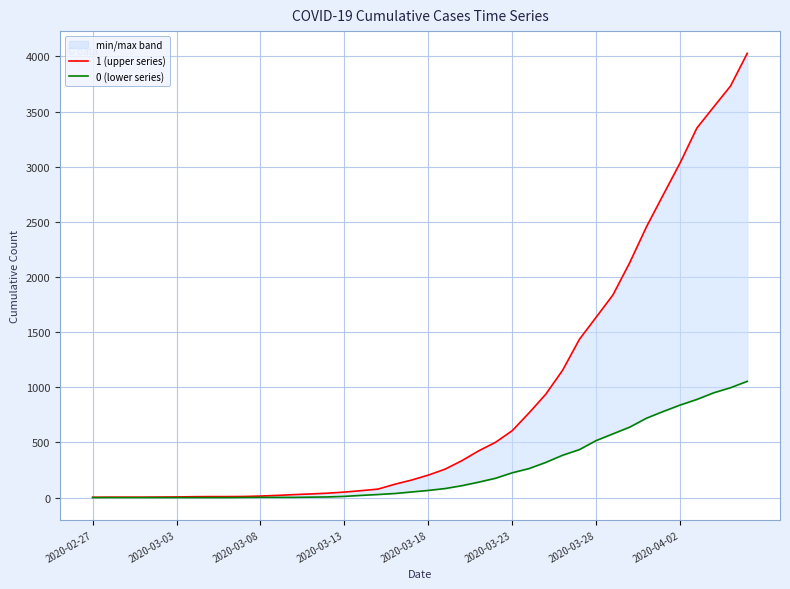

At which category does the chart reach its peak across all series?

39